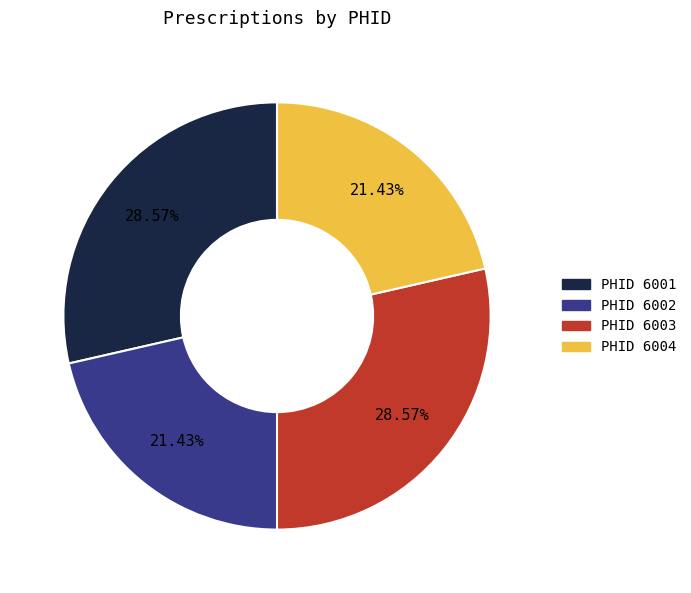

How many segments does this pie chart have?

4